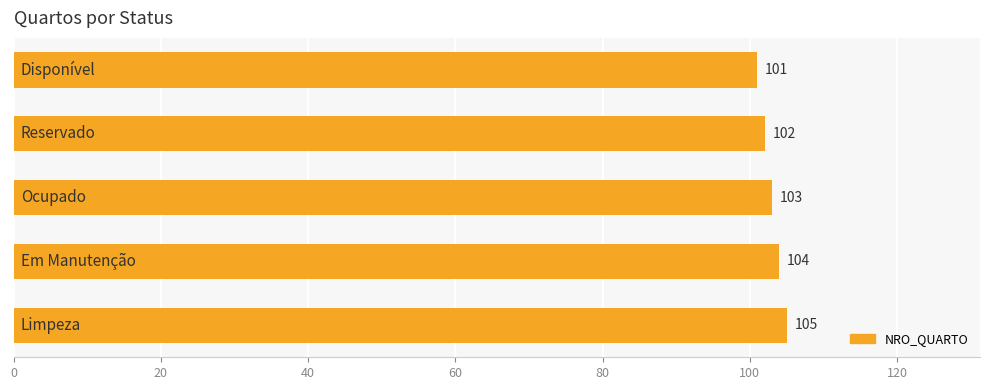

Count the values in the range 102 to 104.

3